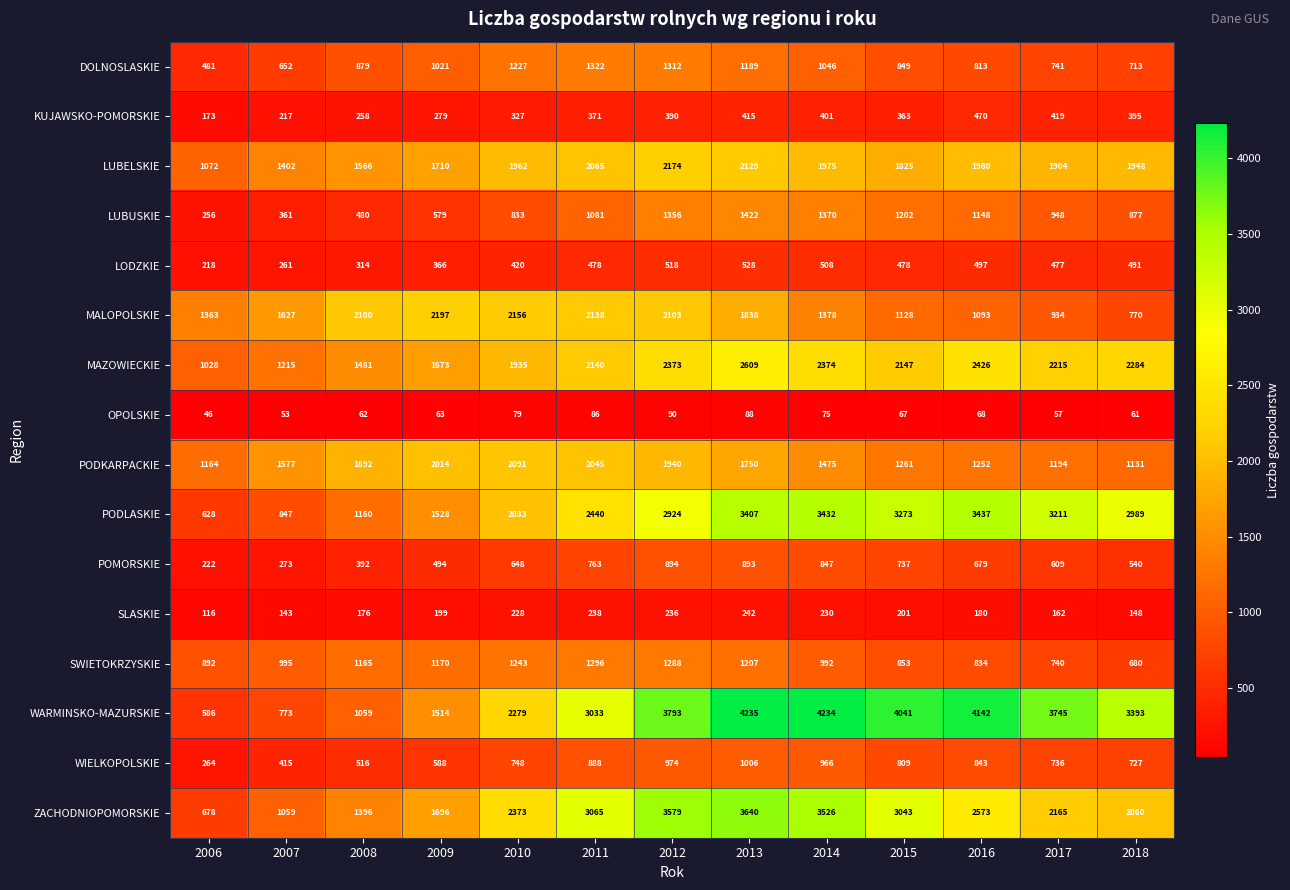

What is the sum of the MALOPOLSKIE values at 2008 and 2017?

3034